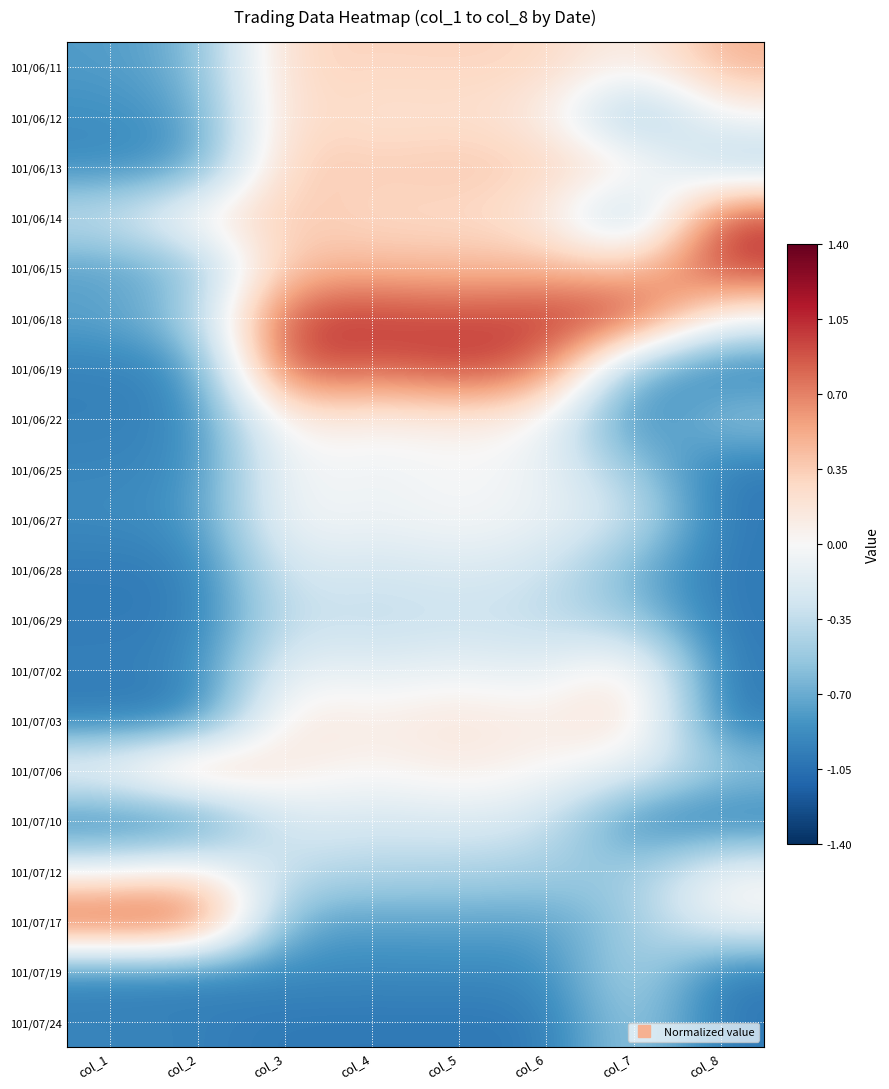

Reading right to left, extract all data points from this chart.

101/06/11: col_8=0.5	col_7=0.0	col_6=0.3	col_5=0.3	col_4=0.3	col_3=0.3	col_2=-0.7	col_1=-0.8
101/06/12: col_8=0.0	col_7=-0.7	col_6=0.1	col_5=0.2	col_4=0.2	col_3=0.3	col_2=-0.8	col_1=-0.9
101/06/13: col_8=-0.5	col_7=0.2	col_6=0.3	col_5=0.4	col_4=0.3	col_3=0.4	col_2=-0.8	col_1=-0.9
101/06/14: col_8=1.0	col_7=-0.7	col_6=0.2	col_5=0.3	col_4=0.3	col_3=0.4	col_2=0.1	col_1=-0.3
101/06/15: col_8=1.0	col_7=0.4	col_6=0.4	col_5=0.4	col_4=0.4	col_3=0.4	col_2=-0.6	col_1=-0.8
101/06/18: col_8=0.0	col_7=1.0	col_6=1.0	col_5=0.9	col_4=1.0	col_3=1.0	col_2=-0.5	col_1=-0.7
101/06/19: col_8=-1.0	col_7=-0.7	col_6=0.8	col_5=1.0	col_4=0.8	col_3=1.0	col_2=-0.9	col_1=-0.9
101/06/22: col_8=-0.5	col_7=-1.0	col_6=0.0	col_5=0.1	col_4=0.1	col_3=0.2	col_2=-0.9	col_1=-0.9
101/06/25: col_8=-1.0	col_7=-0.5	col_6=-0.1	col_5=0.0	col_4=-0.1	col_3=0.0	col_2=-0.9	col_1=-0.9
101/06/27: col_8=-1.0	col_7=-0.3	col_6=-0.1	col_5=0.0	col_4=-0.1	col_3=0.0	col_2=-0.8	col_1=-0.9
101/06/28: col_8=-1.0	col_7=-0.7	col_6=-0.3	col_5=-0.2	col_4=-0.3	col_3=-0.2	col_2=-1.0	col_1=-1.0
101/06/29: col_8=-1.0	col_7=-0.5	col_6=-0.4	col_5=-0.3	col_4=-0.4	col_3=-0.3	col_2=-1.0	col_1=-1.0
101/07/02: col_8=-1.0	col_7=0.2	col_6=-0.2	col_5=-0.1	col_4=-0.2	col_3=-0.1	col_2=-0.9	col_1=-0.9
101/07/03: col_8=-1.0	col_7=0.3	col_6=0.1	col_5=0.2	col_4=0.1	col_3=0.2	col_2=-1.0	col_1=-1.0
101/07/06: col_8=-0.5	col_7=-0.1	col_6=0.0	col_5=0.1	col_4=0.0	col_3=0.1	col_2=0.6	col_1=0.1
101/07/10: col_8=-1.0	col_7=-0.9	col_6=-0.3	col_5=-0.2	col_4=-0.3	col_3=-0.2	col_2=-1.0	col_1=-1.0
101/07/12: col_8=0.0	col_7=-0.5	col_6=-0.5	col_5=-0.4	col_4=-0.4	col_3=-0.3	col_2=0.1	col_1=-0.1
101/07/17: col_8=0.0	col_7=-0.5	col_6=-0.8	col_5=-0.7	col_4=-0.8	col_3=-0.7	col_2=1.0	col_1=1.0
101/07/19: col_8=-1.0	col_7=-0.4	col_6=-0.9	col_5=-0.9	col_4=-0.9	col_3=-0.9	col_2=-1.0	col_1=-0.9
101/07/24: col_8=-1.0	col_7=-0.4	col_6=-1.0	col_5=-1.0	col_4=-1.0	col_3=-1.0	col_2=-0.9	col_1=-0.9